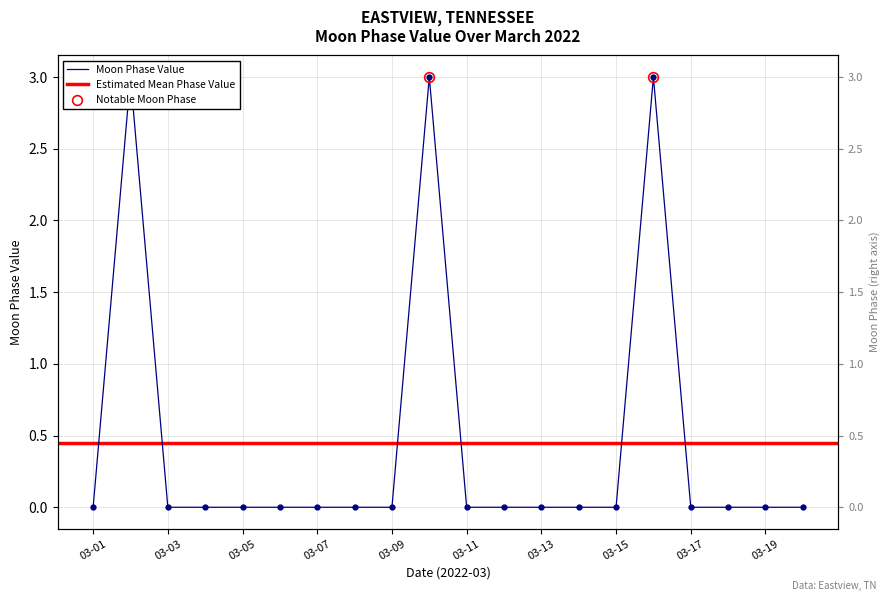

Reading left to right, list all the values displayed in this chart.

0	3	0	0	0	0	0	0	0	3	0	0	0	0	0	3	0	0	0	0